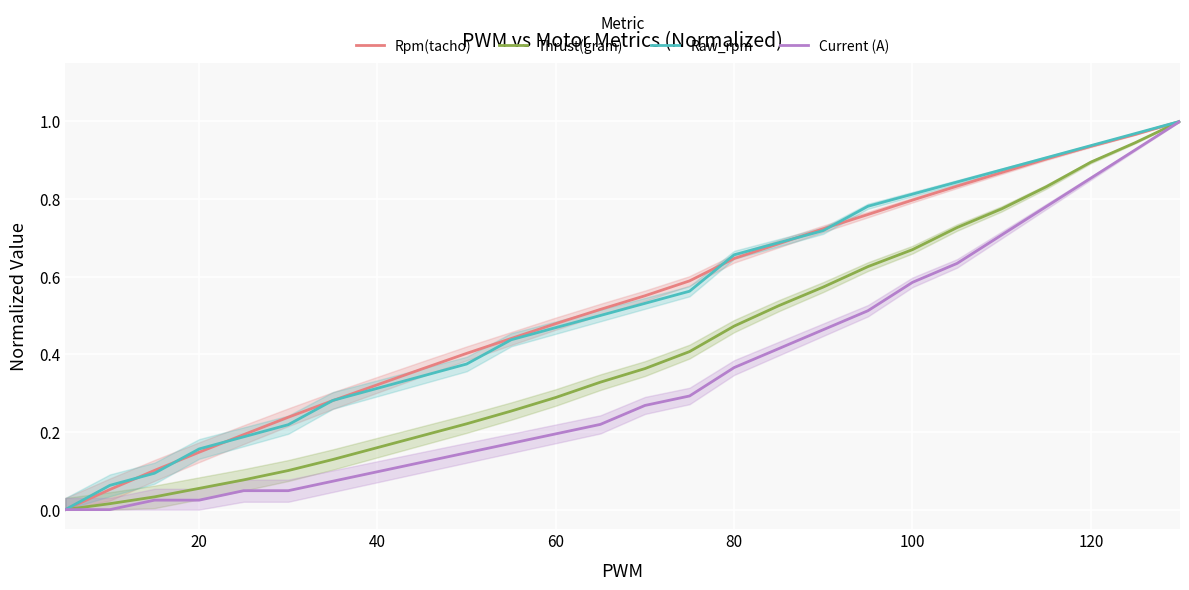

Is the value of Thrust(gram) at 80 greater than the value of Current (A) at 60?

Yes